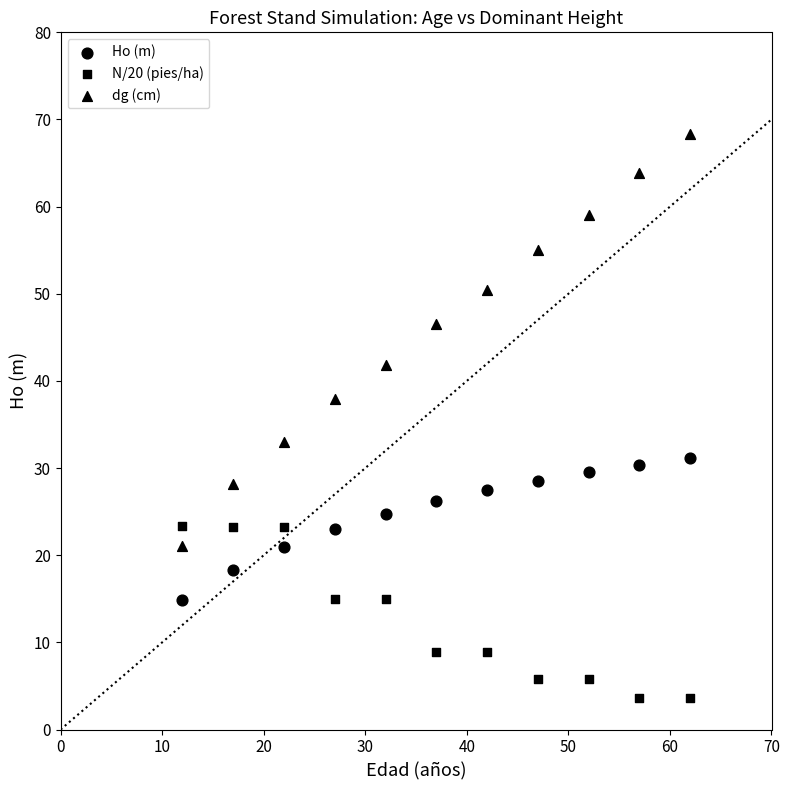

How many data points are displayed?

33